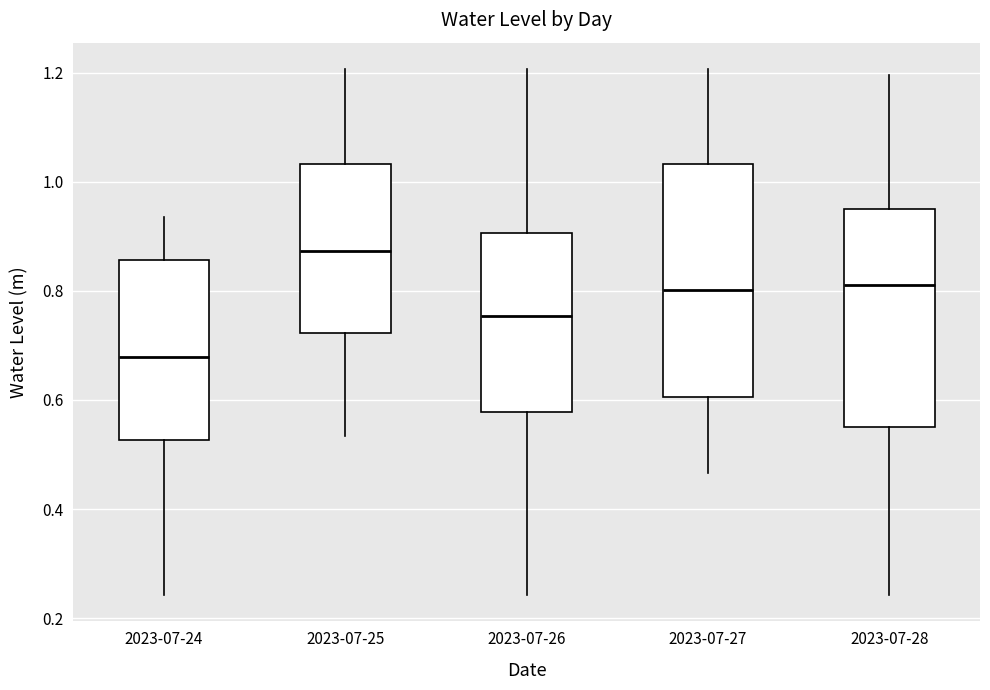

Where does the lower whisker of the box for 2023-07-25 end on the y-axis? The values are not printed on the chart, so give them approximately, as read against the axis.

0.54